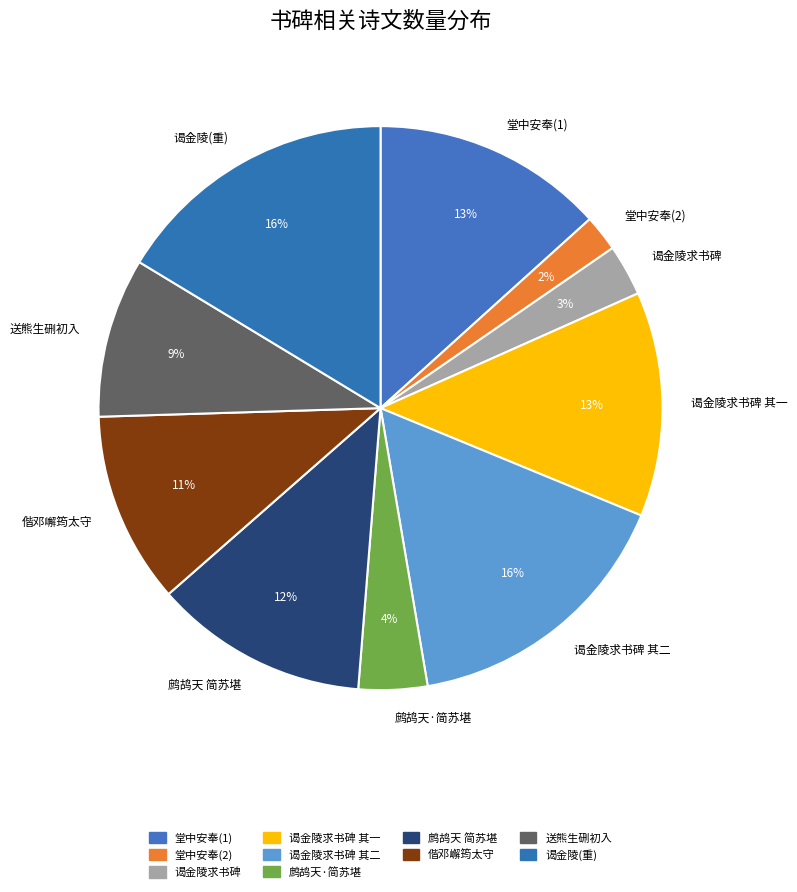

Approximately how many times larger is the value at 送熊生硎初入 compared to 谒金陵求书碑 其二?

0.6